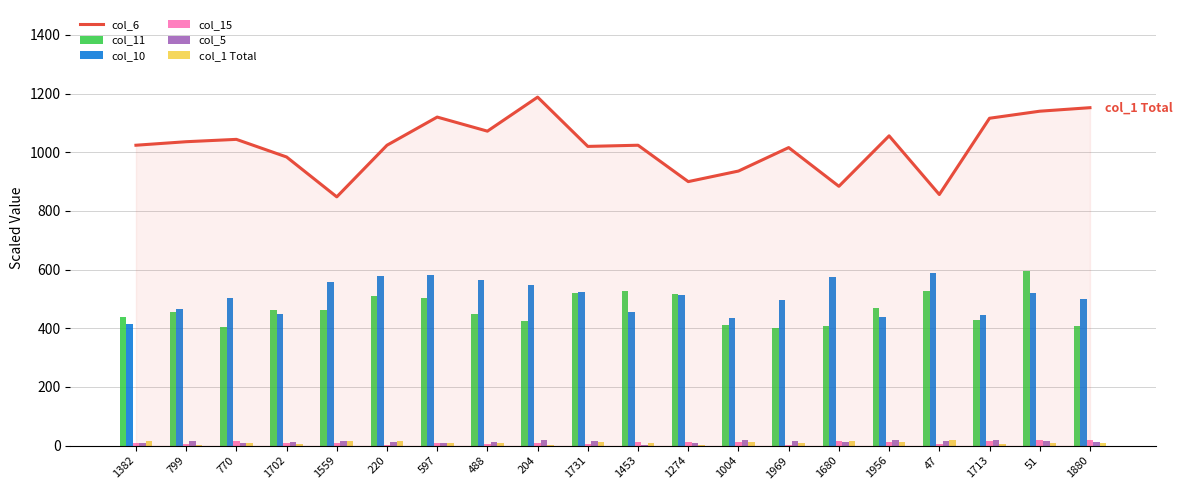

Reading left to right, what are all the values shown in this chart?

col_1 (Total): 1024.0	1036.0	1044.0	984.0	848.0	1024.0	1120.0	1072.0	1188.0	1020.0	1024.0	900.0	936.0	1016.0	884.0	1056.0	856.0	1116.0	1140.0	1152.0
col_6: 440.0	454.0	406.0	462.0	464.0	510.0	504.0	450.0	426.0	520.0	528.0	518.0	410.0	400.0	408.0	468.0	526.0	428.0	594.0	408.0
col_11: 414.0	466.0	504.0	450.0	558.0	578.0	580.0	566.0	548.0	524.0	456.0	512.0	436.0	496.0	576.0	440.0	588.0	446.0	520.0	500.0
col_10: 9.8	7.2	16.0	8.6	8.4	2.4	9.4	6.2	8.2	6.2	12.0	13.2	13.6	2.6	17.4	13.4	4.6	16.6	19.2	17.6
col_15: 8.4	16.0	9.4	14.0	15.8	13.8	7.6	11.6	18.2	15.2	2.0	7.4	19.0	17.4	13.2	17.8	16.4	17.6	15.6	13.4
col_5: 15.4	2.0	8.6	5.8	16.2	17.2	8.6	7.4	3.4	12.4	8.4	2.4	10.8	9.0	15.6	13.2	17.8	7.0	7.8	9.8